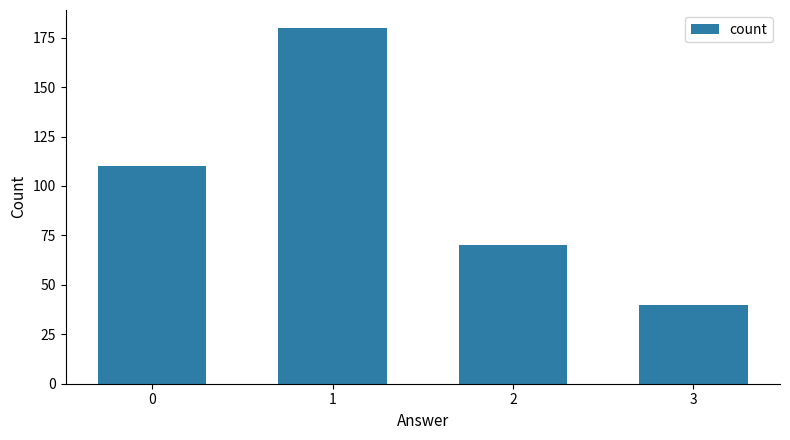

What is the value of the 1st bar from the left?

110